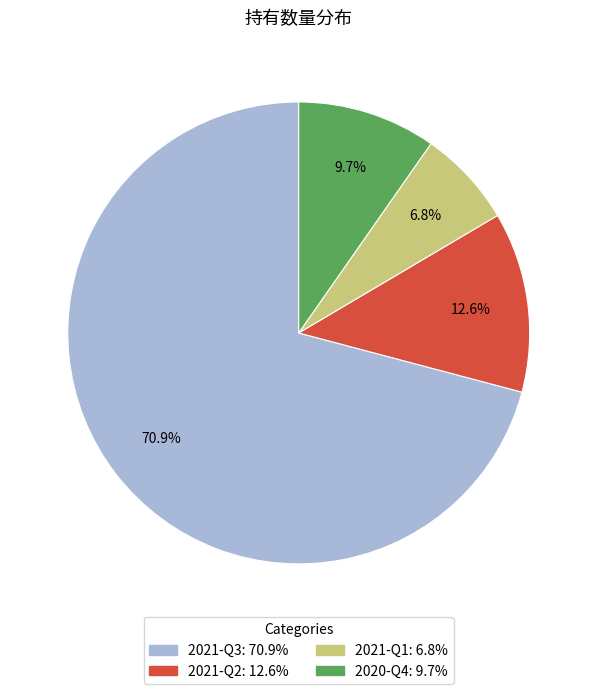

Which has a higher value, 2021-Q2 or 2020-Q4?

2021-Q2